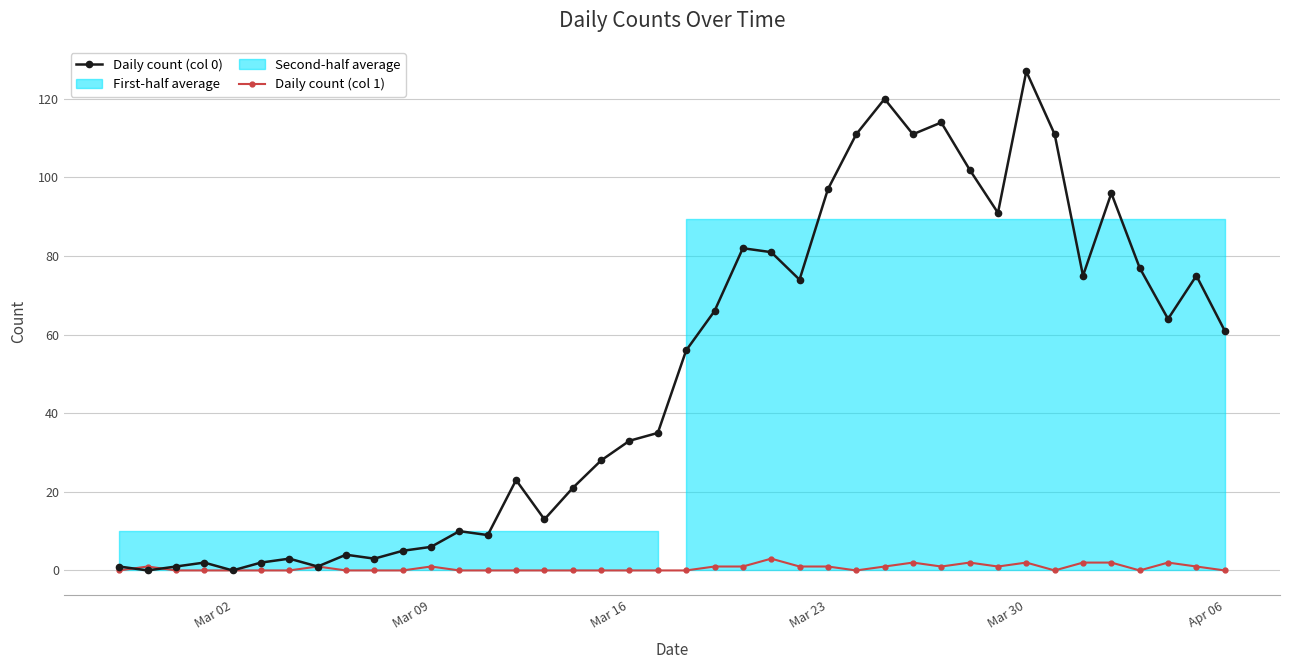

Is it true that Daily count (col 0) equals 33 at Mar 16?

True